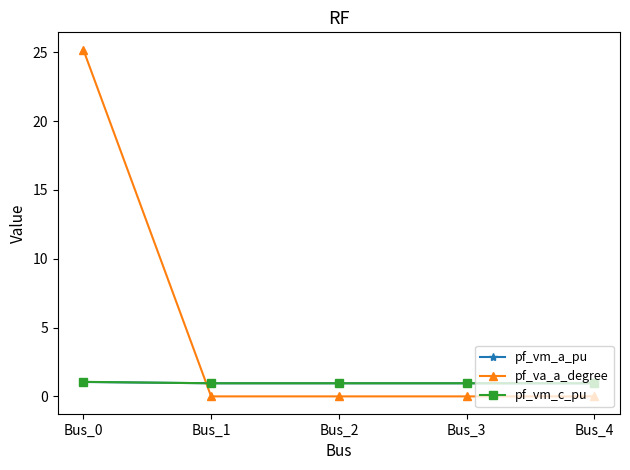

What is the greatest value displayed?

25.2